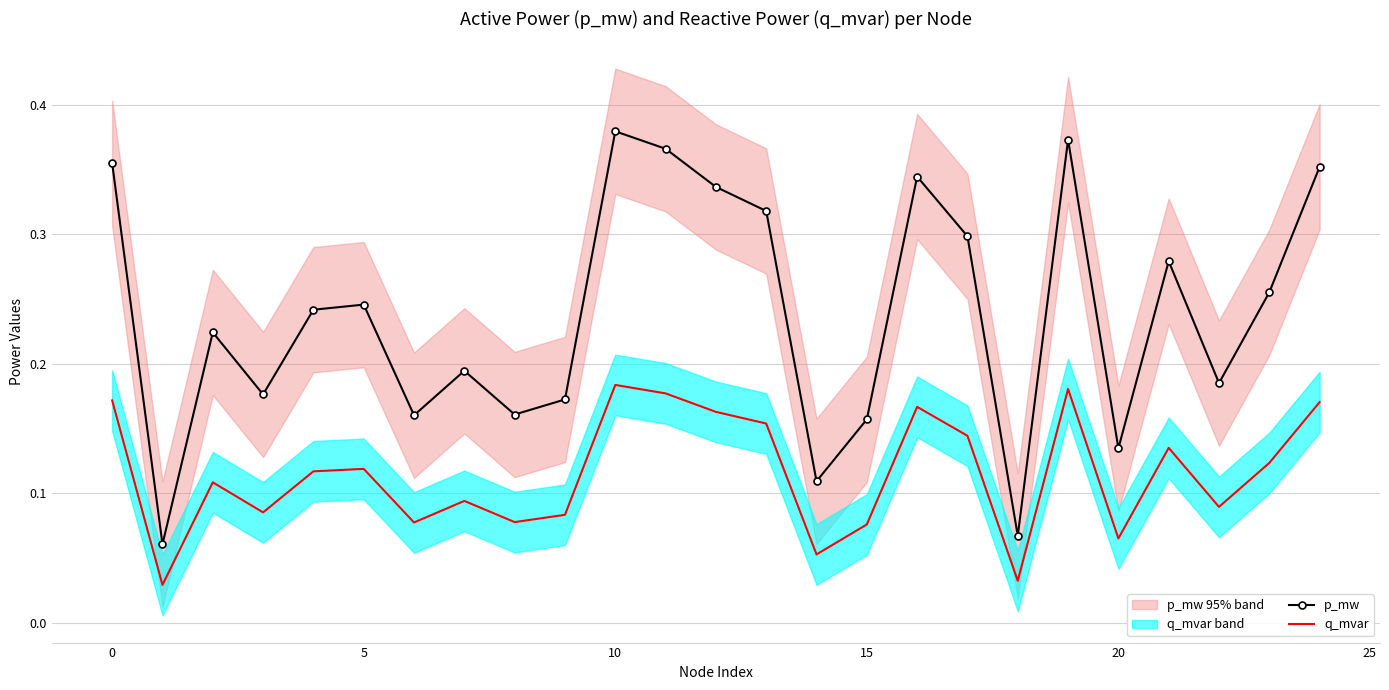

True or false: p_mw and q_mvar cross at least once.

False